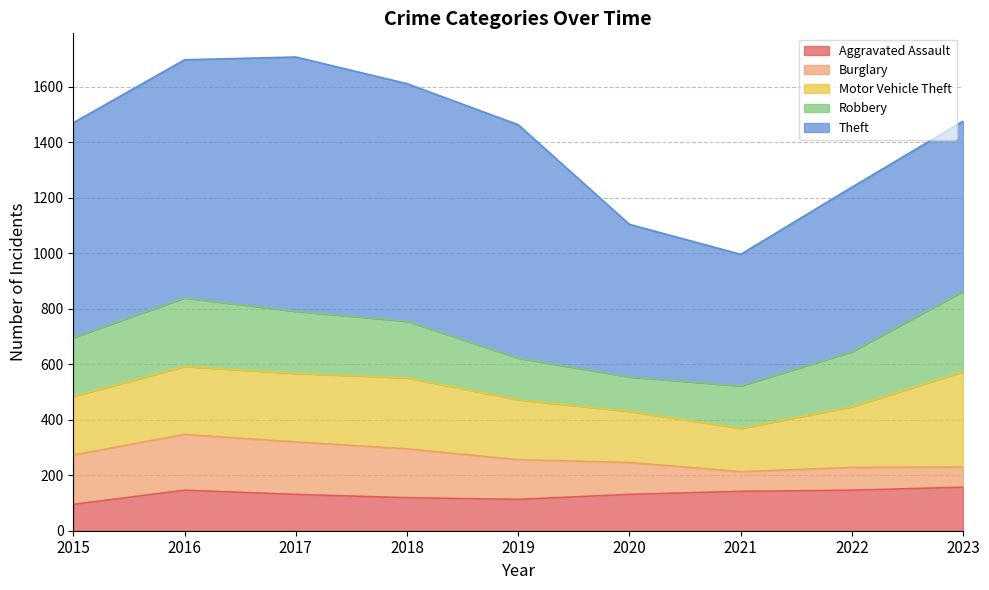

Which series has the largest total across all categories?

Theft